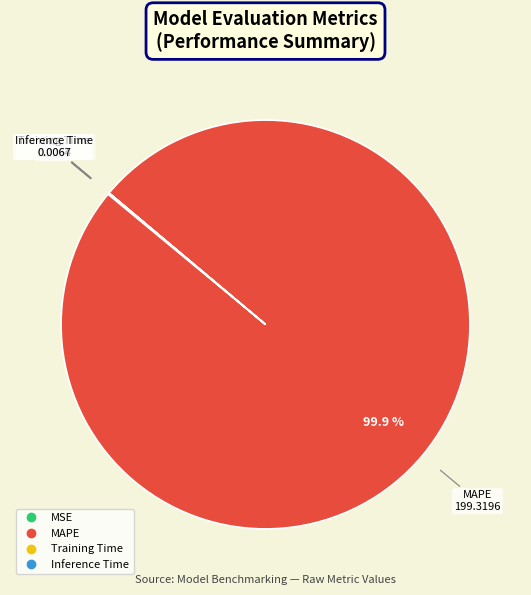

What is the majority slice?

MAPE